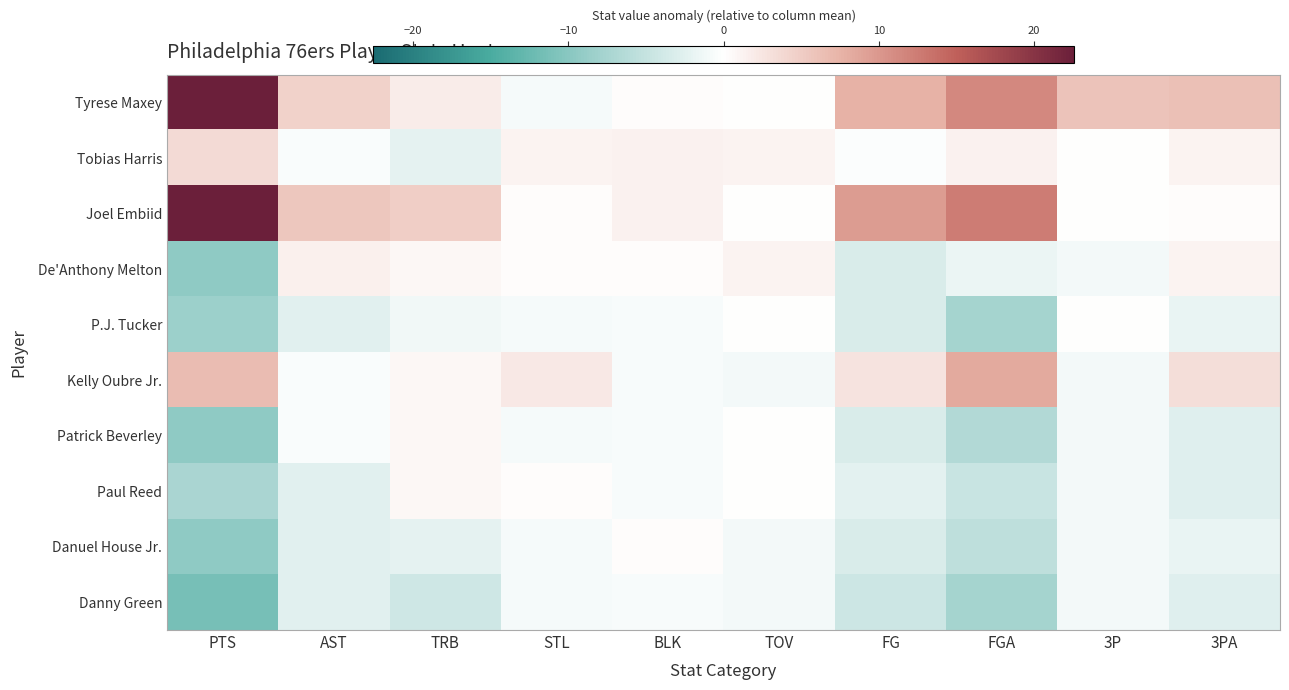

Reading left to right, extract all data points from this chart.

Tyrese Maxey: PTS=22.6	AST=4.5	TRB=1.8	STL=-0.8	BLK=0.3	TOV=0.1	FG=7.7	FGA=11.4	3P=6.0	3PA=6.2
Tobias Harris: PTS=3.6	AST=-0.5	TRB=-2.2	STL=1.2	BLK=1.3	TOV=1.1	FG=-0.3	FGA=1.4	3P=0.0	3PA=1.2
Joel Embiid: PTS=22.6	AST=5.5	TRB=4.8	STL=0.2	BLK=1.3	TOV=0.1	FG=9.7	FGA=12.4	3P=0.0	3PA=0.2
De'Anthony Melton: PTS=-9.4	AST=1.5	TRB=0.8	STL=0.2	BLK=0.3	TOV=1.1	FG=-3.3	FGA=-1.6	3P=-1.0	3PA=1.2
P.J. Tucker: PTS=-8.4	AST=-2.5	TRB=-1.2	STL=-0.8	BLK=-0.7	TOV=0.1	FG=-3.3	FGA=-7.6	3P=0.0	3PA=-1.8
Kelly Oubre Jr.: PTS=6.6	AST=-0.5	TRB=0.8	STL=2.2	BLK=-0.7	TOV=-0.9	FG=2.7	FGA=8.4	3P=-1.0	3PA=3.2
Patrick Beverley: PTS=-9.4	AST=-0.5	TRB=0.8	STL=-0.8	BLK=-0.7	TOV=0.1	FG=-3.3	FGA=-6.6	3P=-1.0	3PA=-2.8
Paul Reed: PTS=-7.4	AST=-2.5	TRB=0.8	STL=0.2	BLK=-0.7	TOV=0.1	FG=-2.3	FGA=-4.6	3P=-1.0	3PA=-2.8
Danuel House Jr.: PTS=-9.4	AST=-2.5	TRB=-2.2	STL=-0.8	BLK=0.3	TOV=-0.9	FG=-3.3	FGA=-5.6	3P=-1.0	3PA=-1.8
Danny Green: PTS=-11.4	AST=-2.5	TRB=-4.2	STL=-0.8	BLK=-0.7	TOV=-0.9	FG=-4.3	FGA=-7.6	3P=-1.0	3PA=-2.8